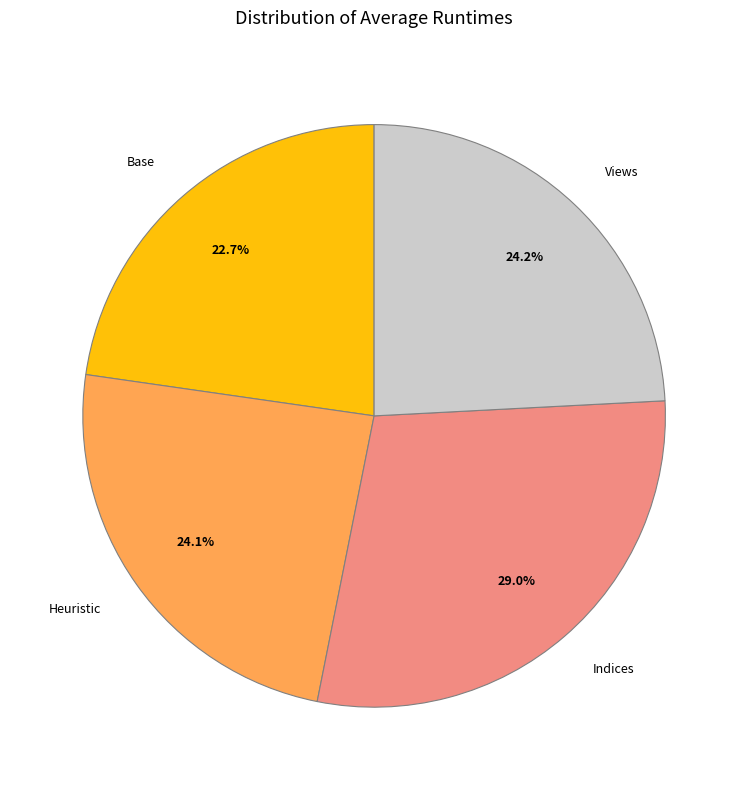

Which category has the smallest portion of the pie?

Base